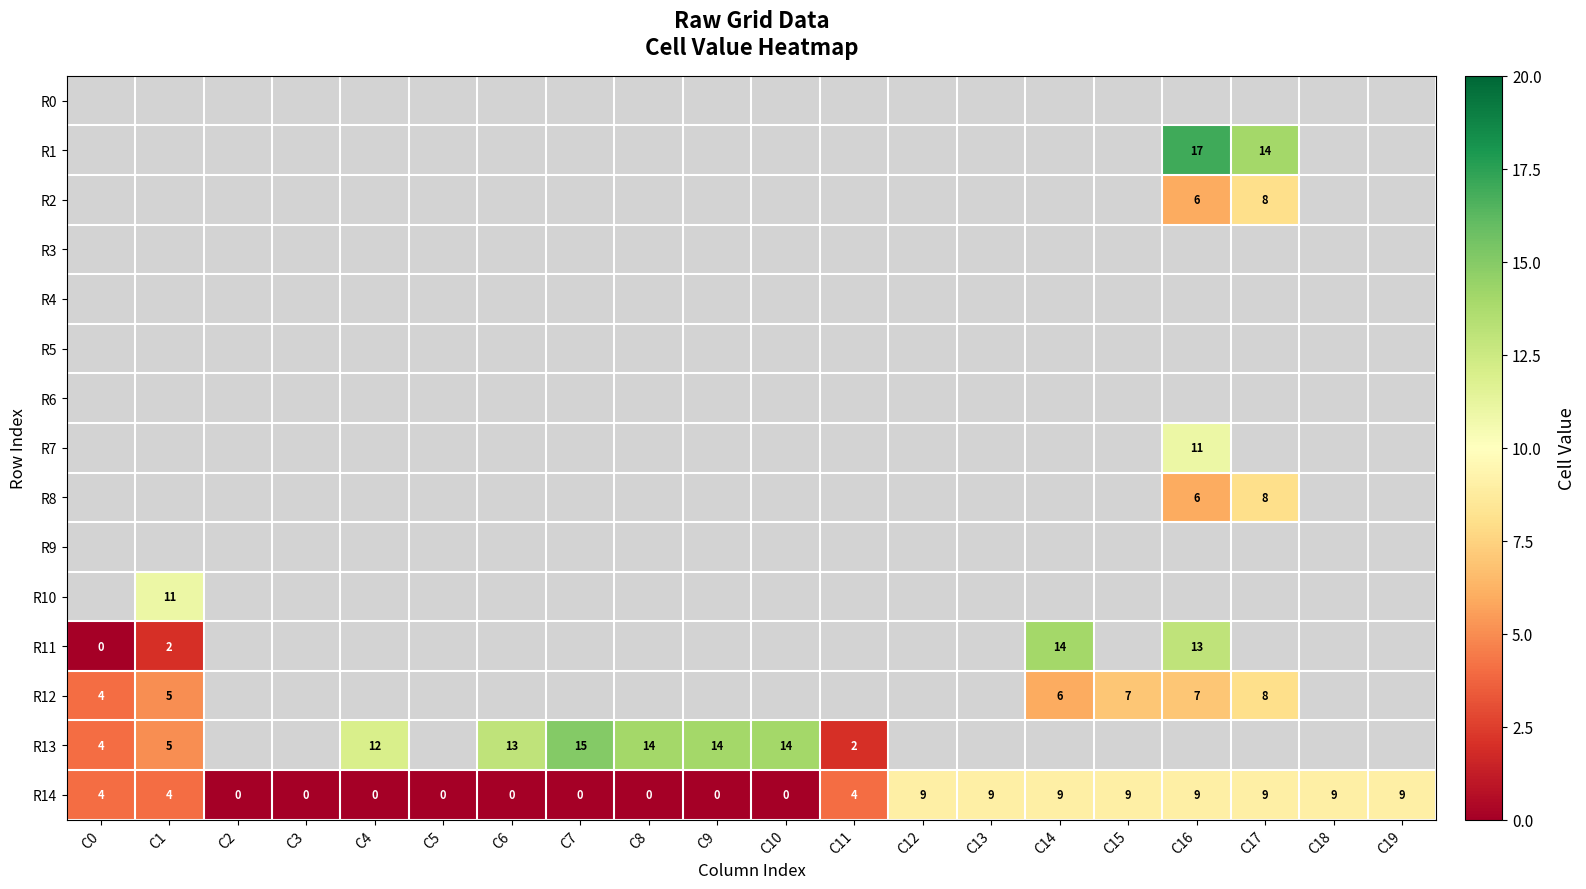

The R1 series shows 20 at C17. True or false?

False